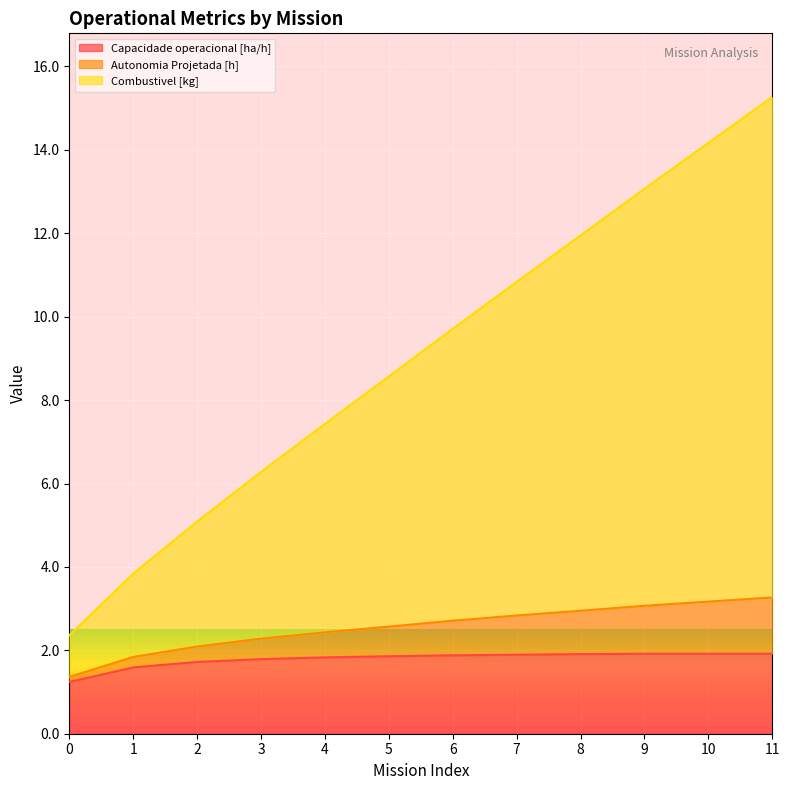

Is it true that Capacidade operacional [ha/h] equals 1.7 at 2?

True